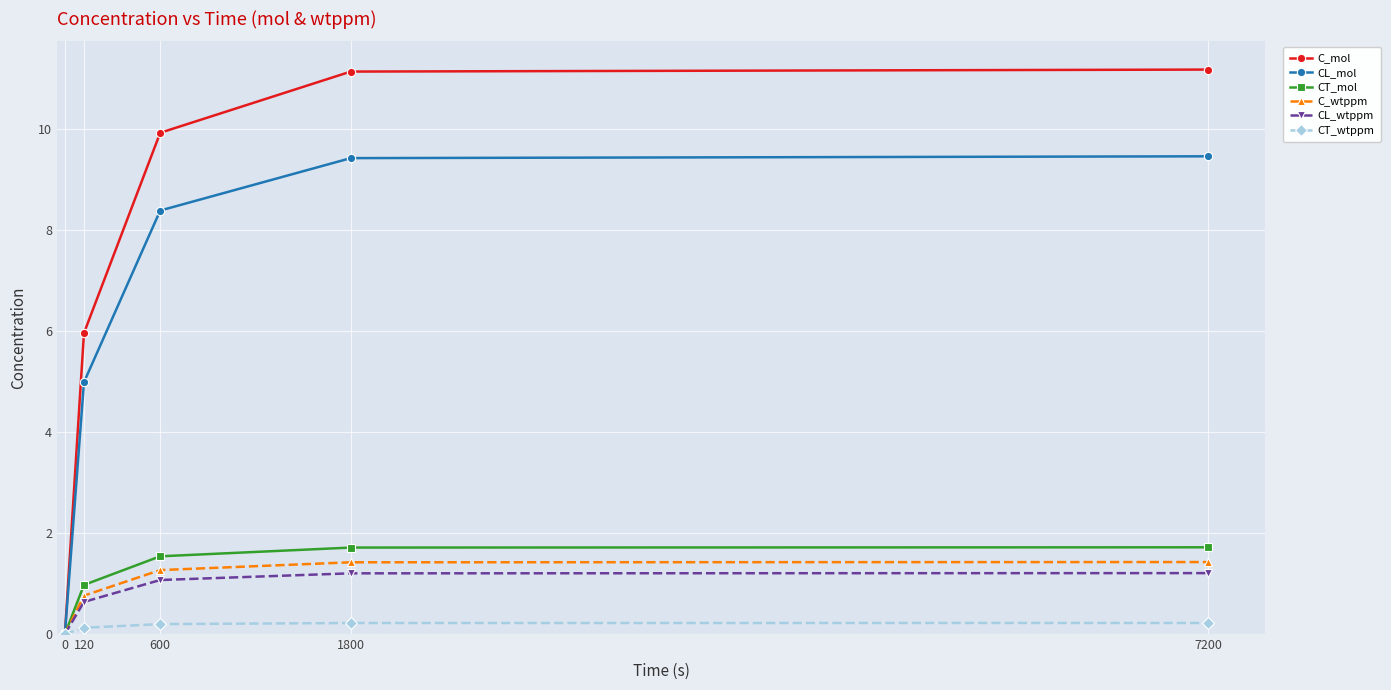

Is it true that CT_wtppm equals 0.2 at 1800?

True